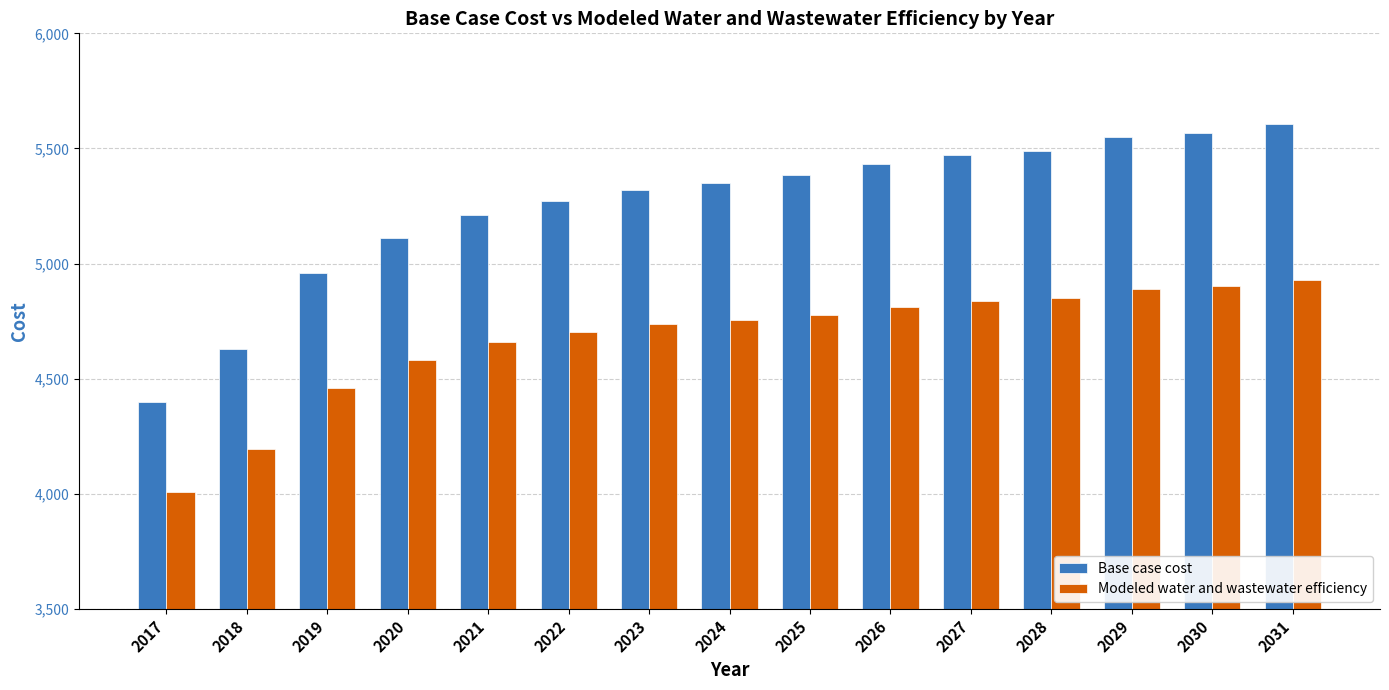

What is the sum of all Base case cost values?

78745.2